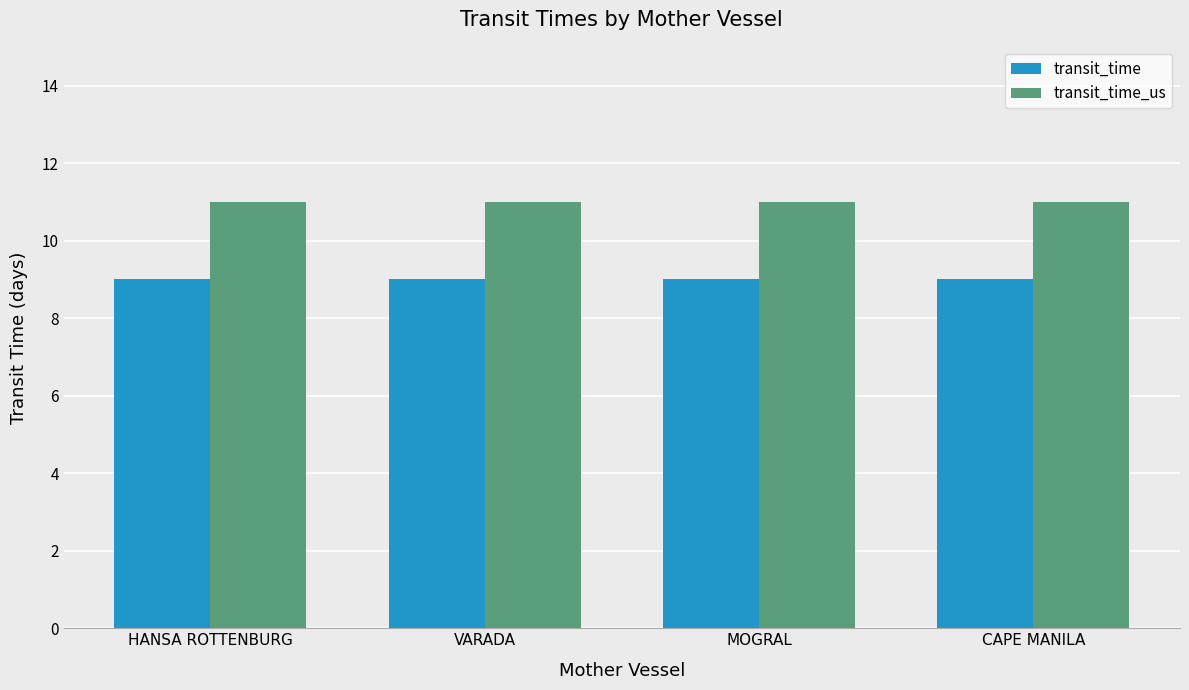

What is the highest value of the transit_time_us series?

11